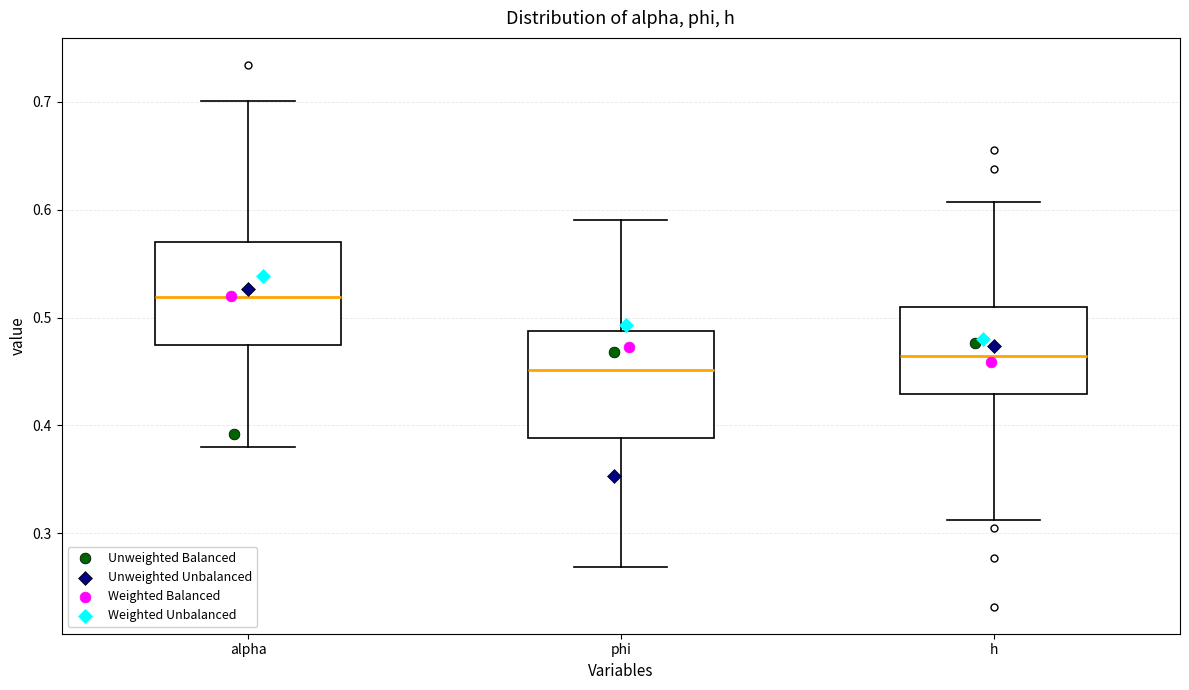

Where does the median line of the box for phi sit on the y-axis? The values are not printed on the chart, so give them approximately, as read against the axis.

0.45